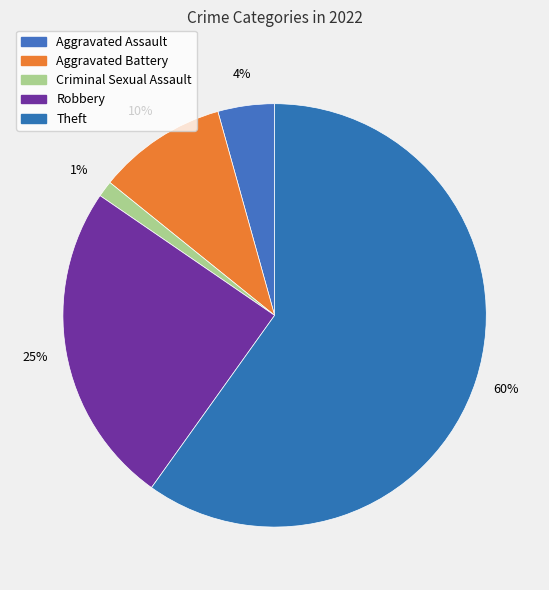

Does any single category account for the majority?

Yes